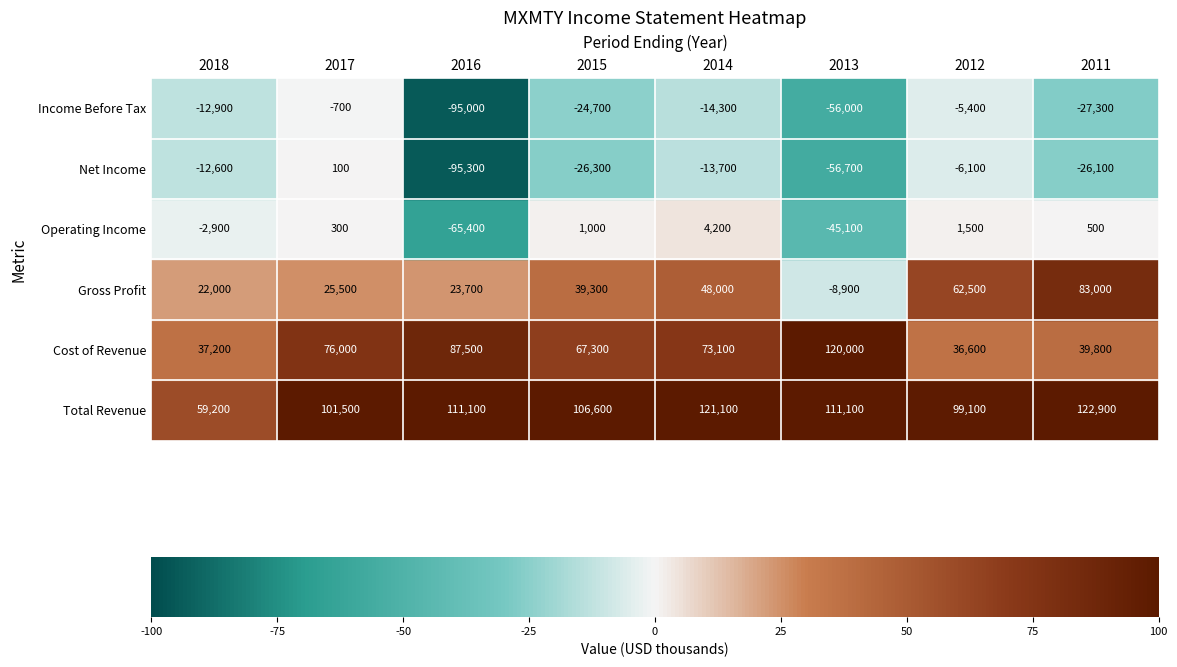

What is the spread (max minus min) of values at 2012?

105200